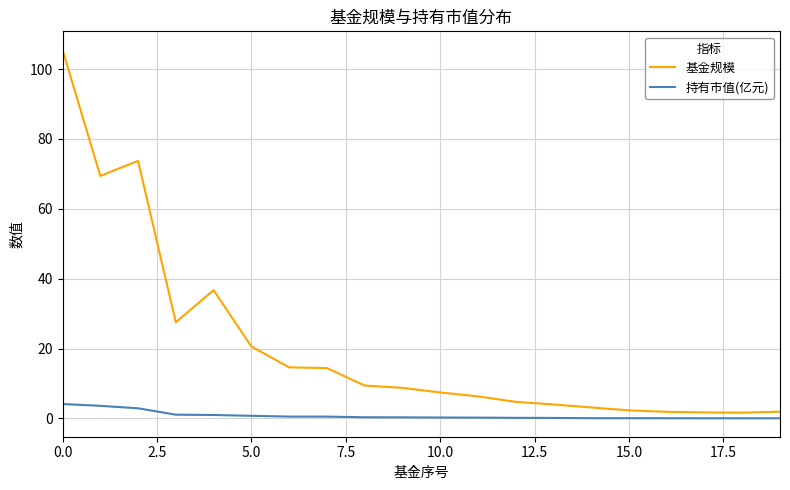

What is the maximum value for 基金规模?

105.5